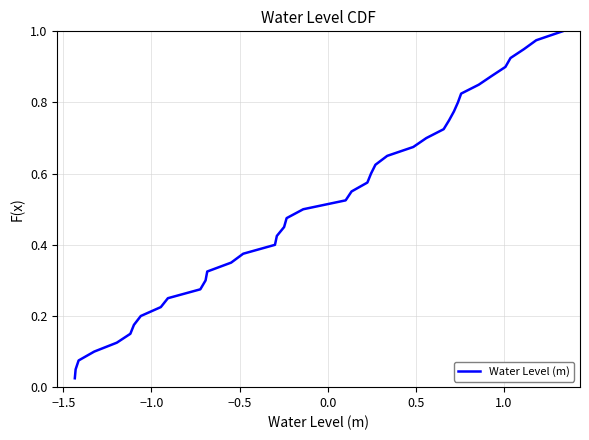

Reading left to right, transcribe all the data shown in this chart.

0.0	0.1	0.1	0.1	0.1	0.1	0.2	0.2	0.2	0.2	0.3	0.3	0.3	0.3	0.4	0.4	0.4	0.5	0.5	0.5	0.5	0.6	0.6	0.6	0.6	0.7	0.7	0.7	0.7	0.8	0.8	0.8	0.8	0.8	0.9	0.9	0.9	0.9	1.0	1.0